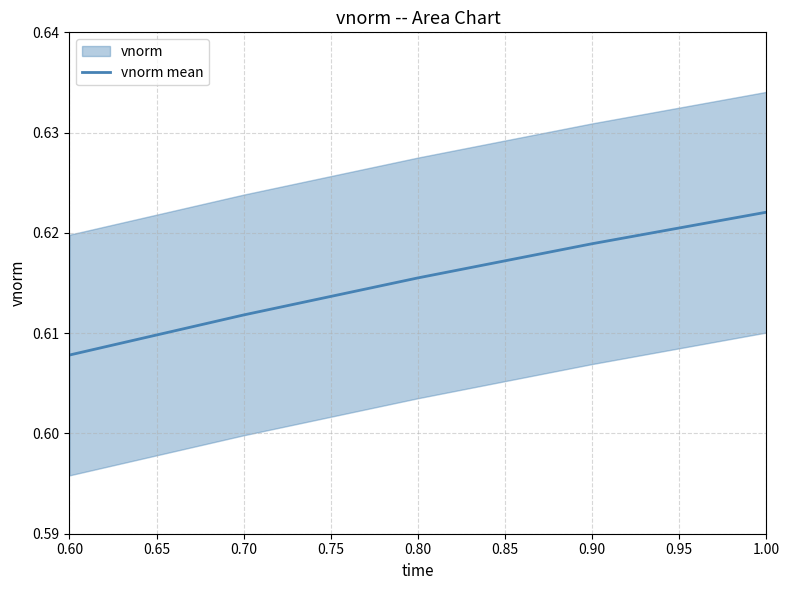

What is the sum of the values at 0.70 and 0.75?

1.2